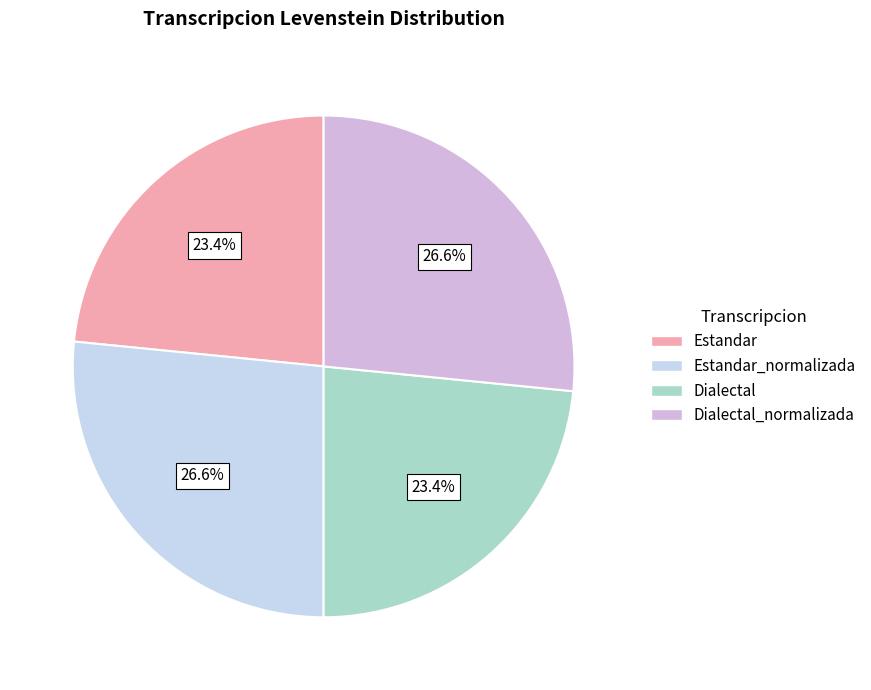

How many slices are in this pie chart?

4